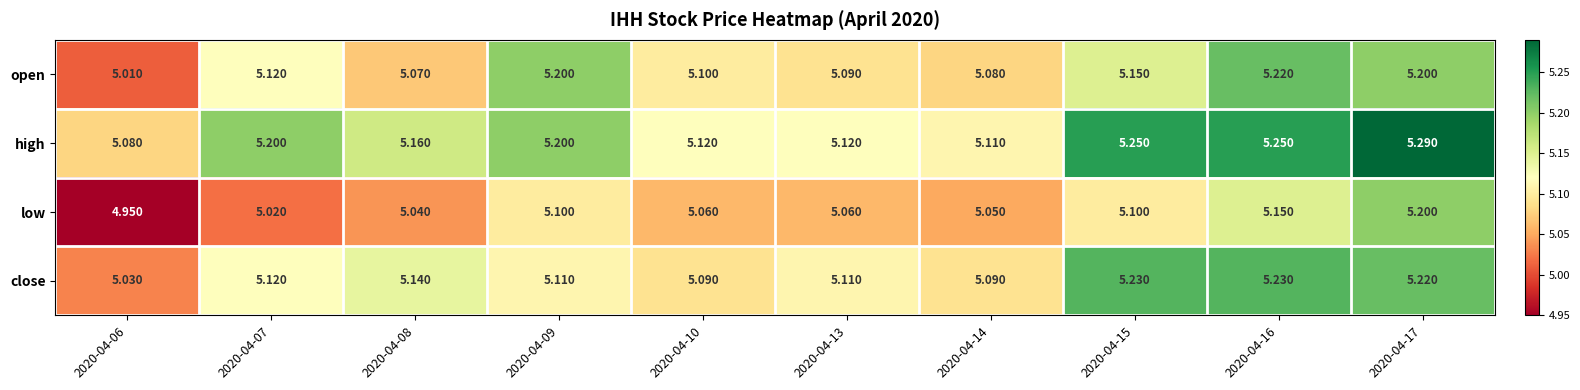

Which series has the largest range (max minus min)?

low